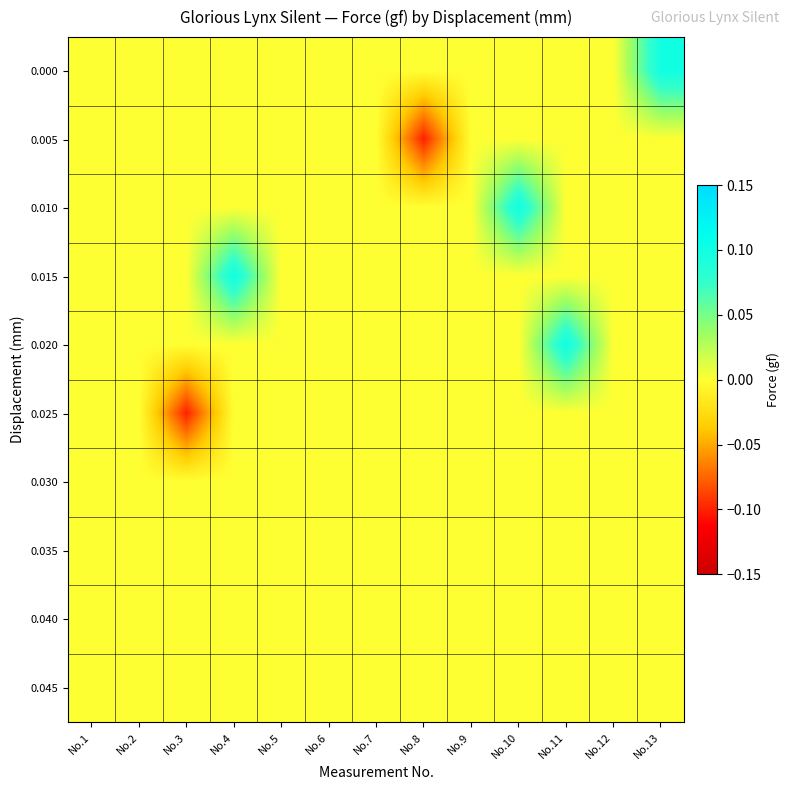

Count the number of data series in this chart.

10